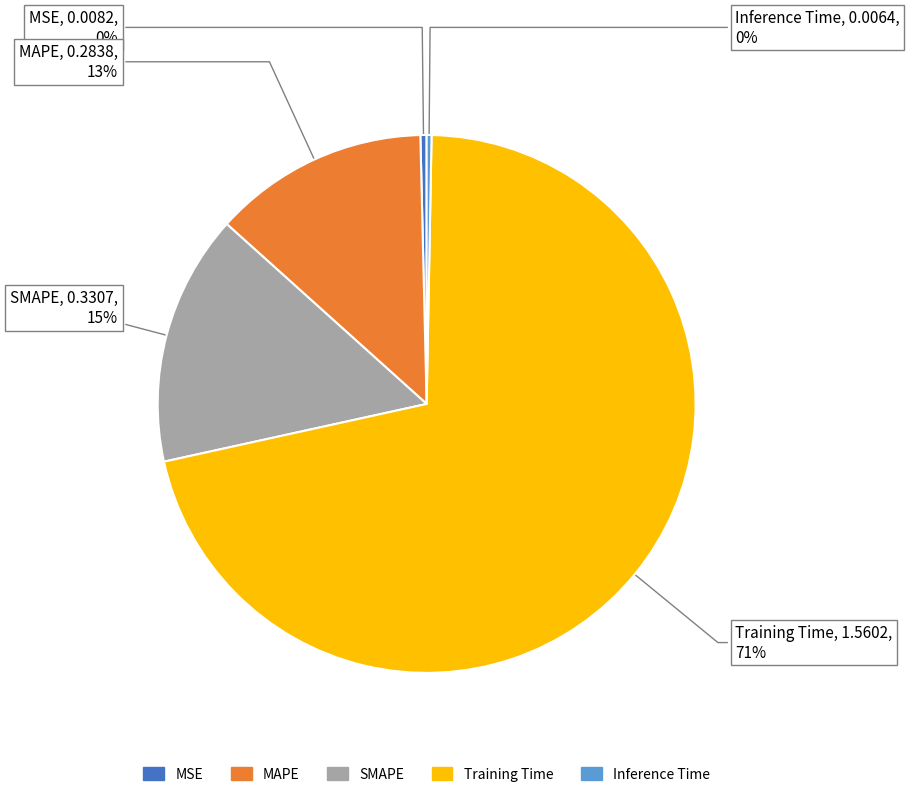

The Inference Time slice represents 0% of the pie. True or false?

True